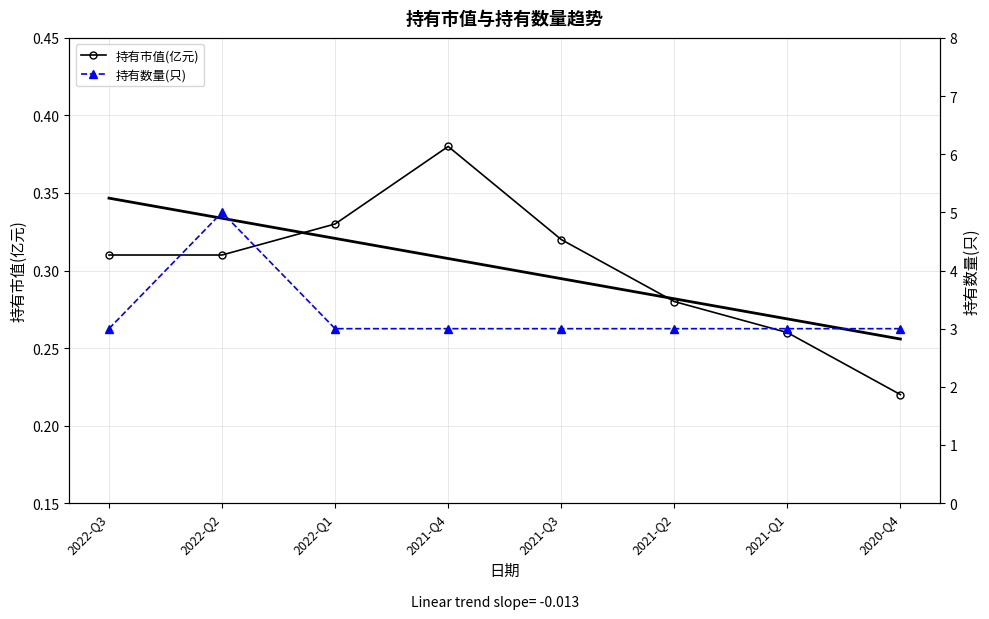

At which category is the sum across all series the highest?

2022-Q2